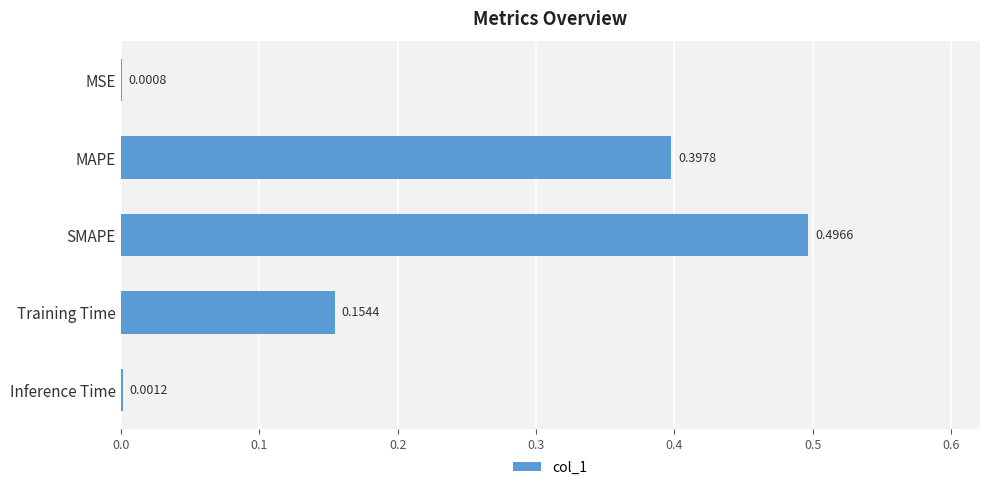

What is the change in value from MSE to Training Time?

+0.2